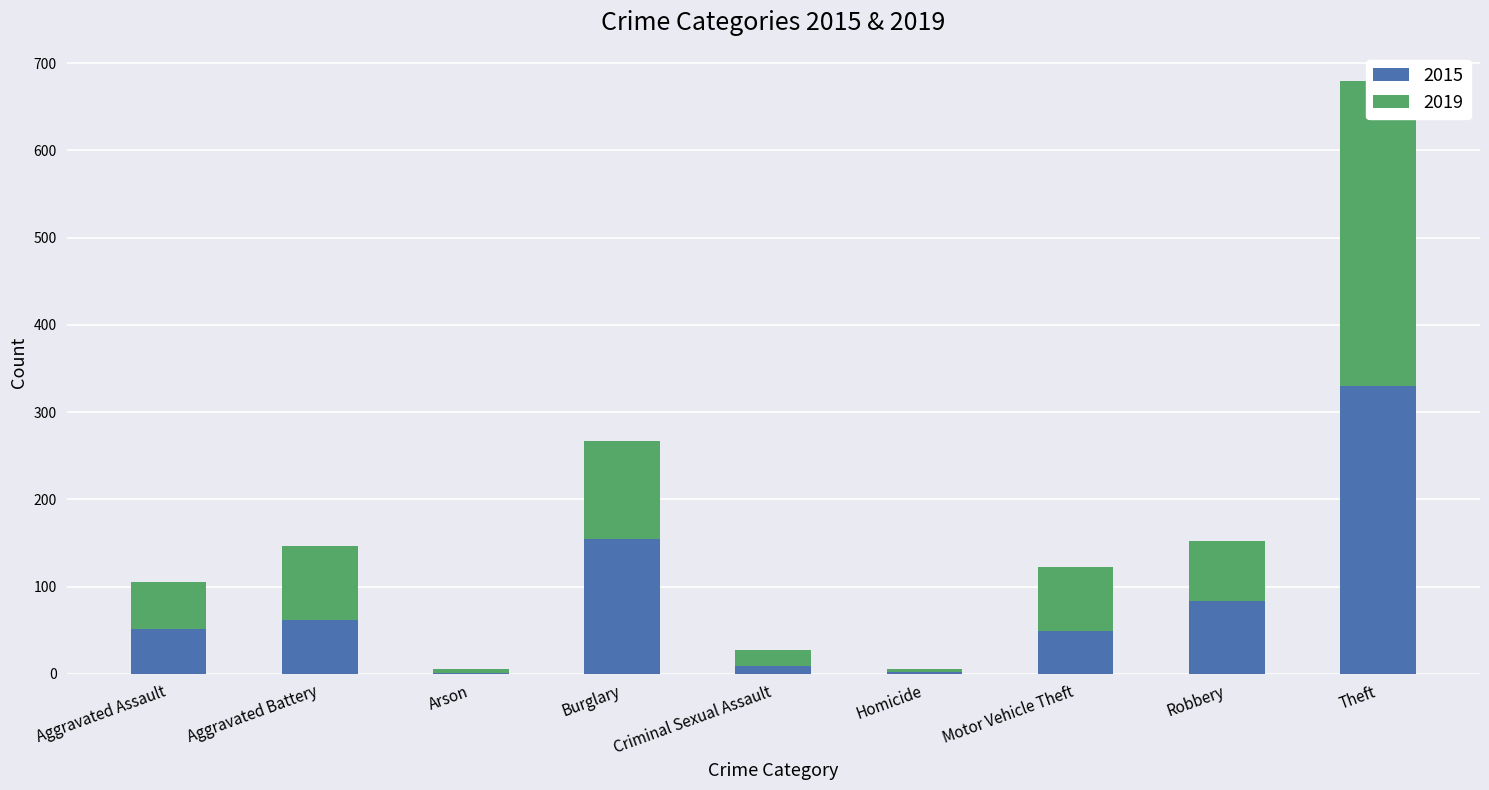

What is the difference between the highest and lowest values at Arson?

3